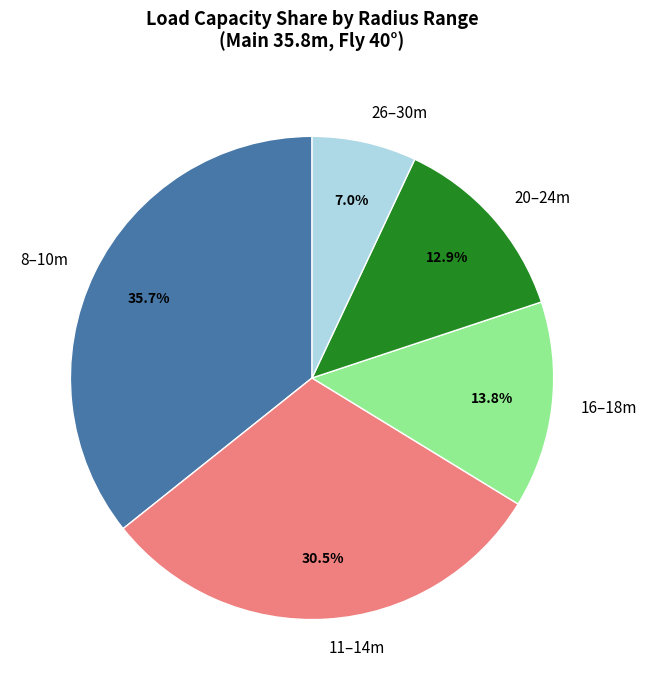

Which slice is the largest?

8–10m